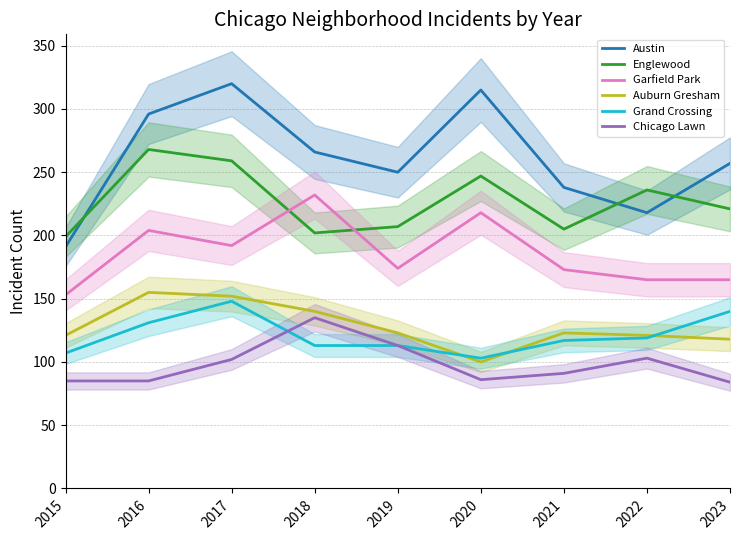

True or false: Garfield Park and Auburn Gresham cross at least once.

False